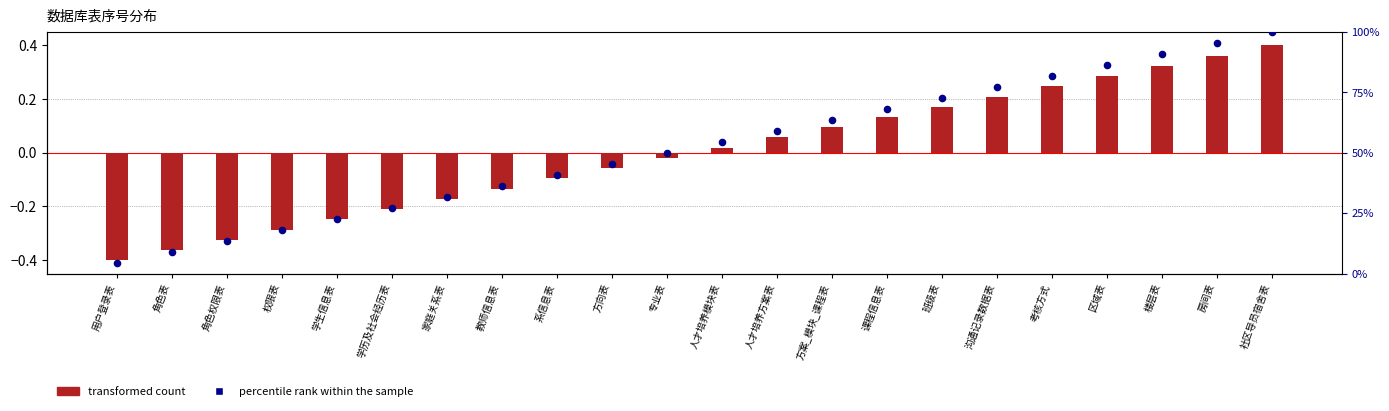

What are all the series names shown in the legend?

transformed count, percentile rank within the sample